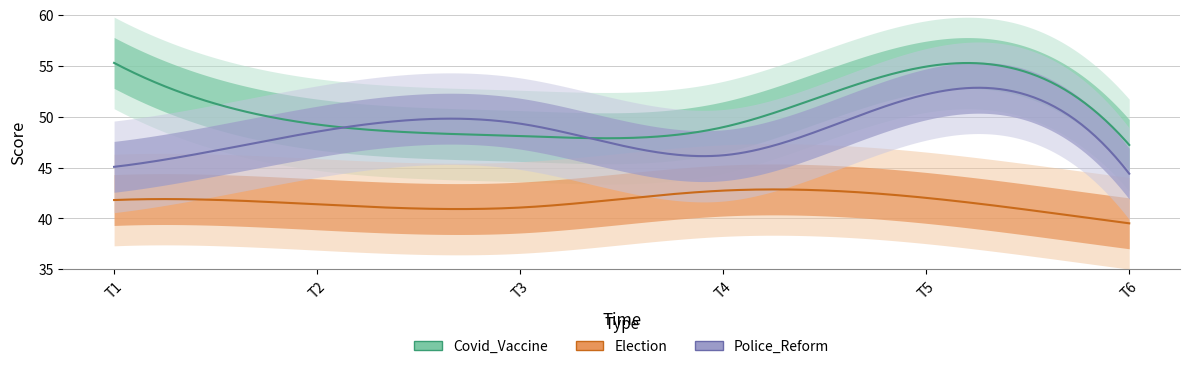

At which label does Police_Reform reach its minimum?

6